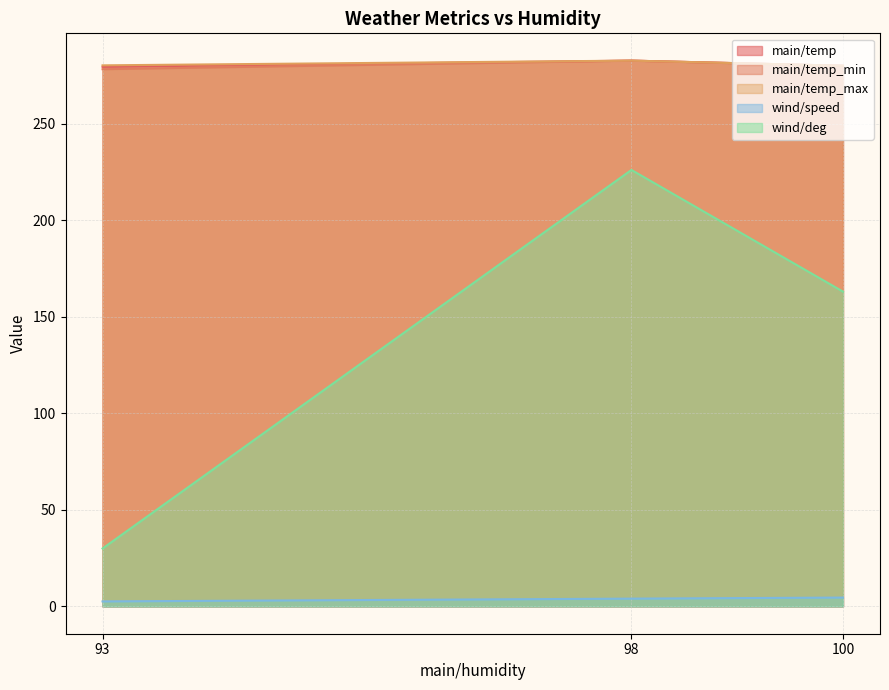

Which series changed the most between 100 and 93?

wind/deg